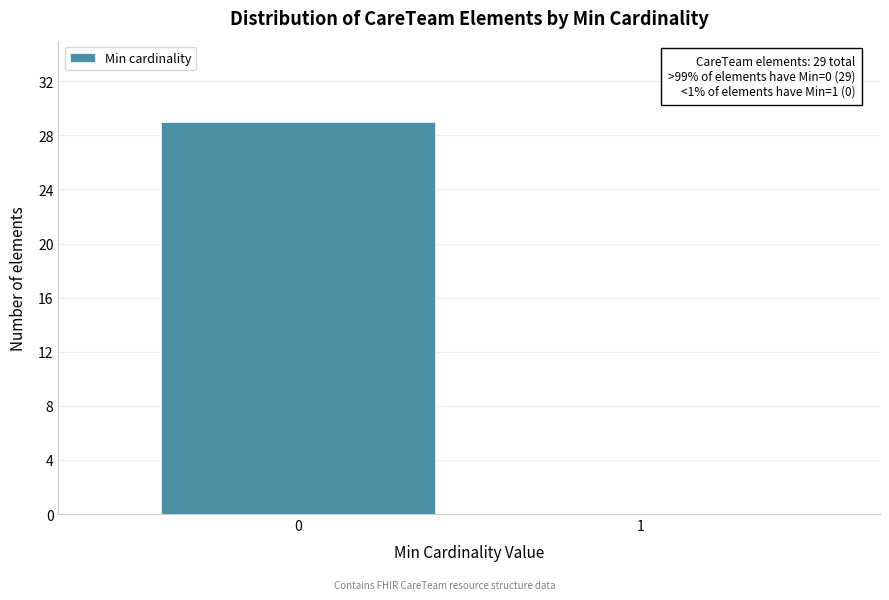

Reading right to left, what are all the values shown in this chart?

1=0	0=29